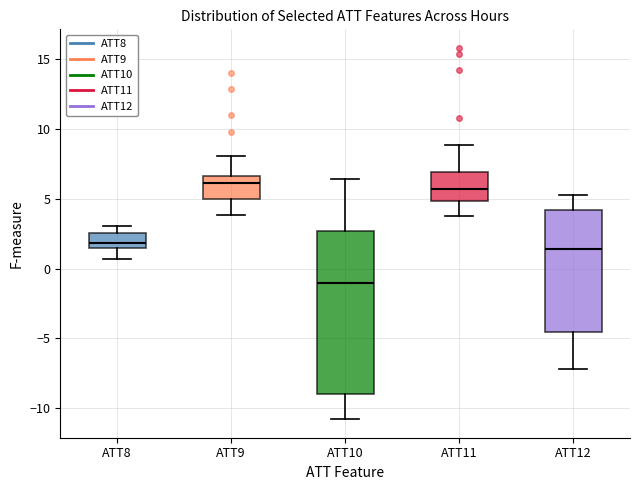

Reading left to right, read every box against the y-axis: the position of its median line, the range the box covers, and the ends of its whiskers. The values are not printed on the chart, so give them approximately, as read against the axis.

ATT8: median 2.0, box 1.5 to 2.5, whiskers 0.5 to 3.0
ATT9: median 6.0, box 5.0 to 6.5, whiskers 4.0 to 8.0
ATT10: median -1.0, box -9.0 to 2.5, whiskers -11.0 to 6.5
ATT11: median 5.5, box 5.0 to 7.0, whiskers 3.5 to 9.0
ATT12: median 1.5, box -4.5 to 4.0, whiskers -7.0 to 5.0